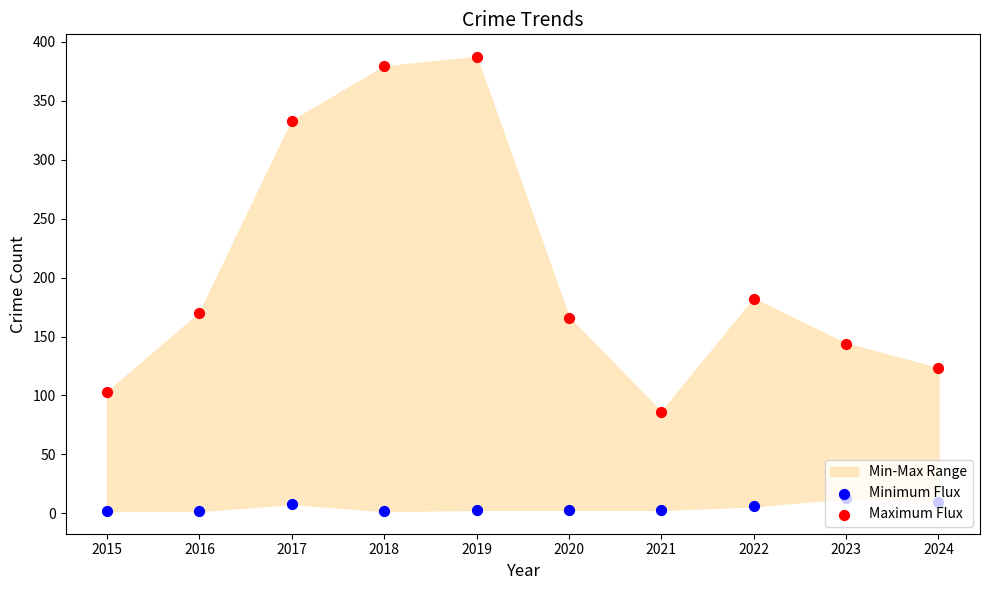

At how many categories does at least one series exceed 72?

10